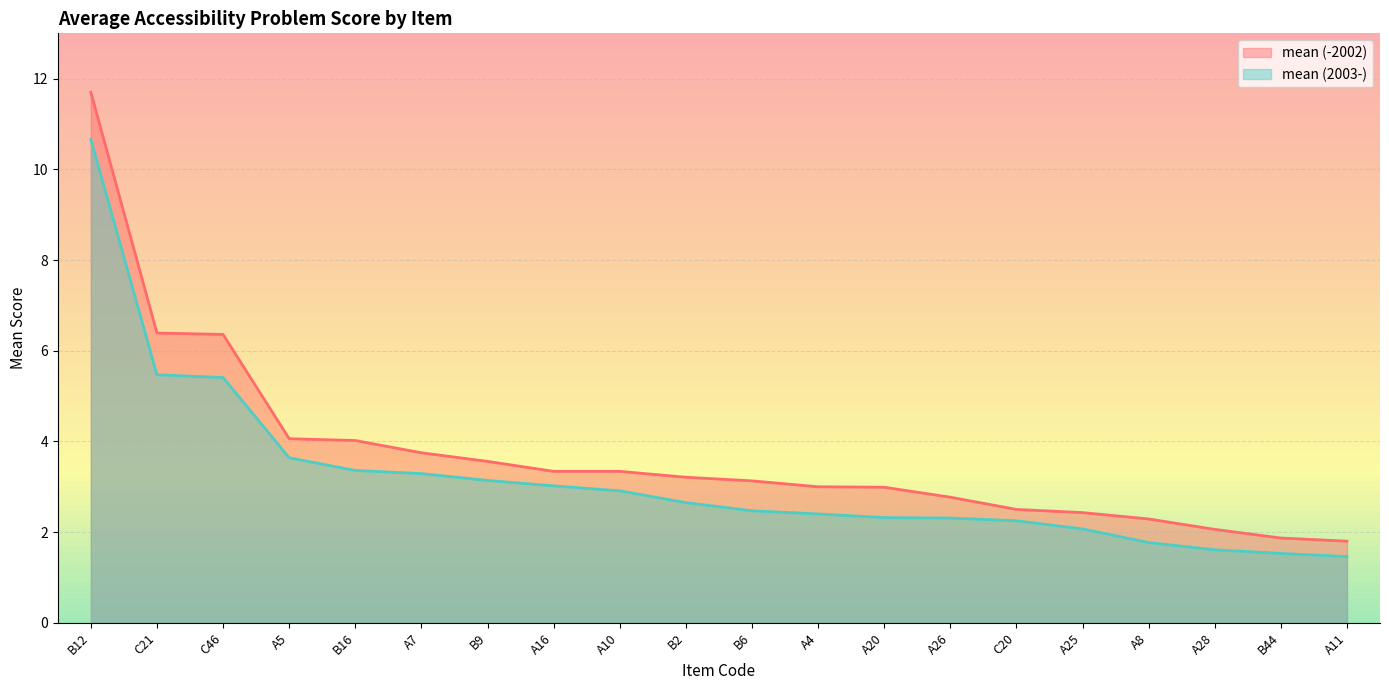

Does the chart have visible grid lines?

Yes